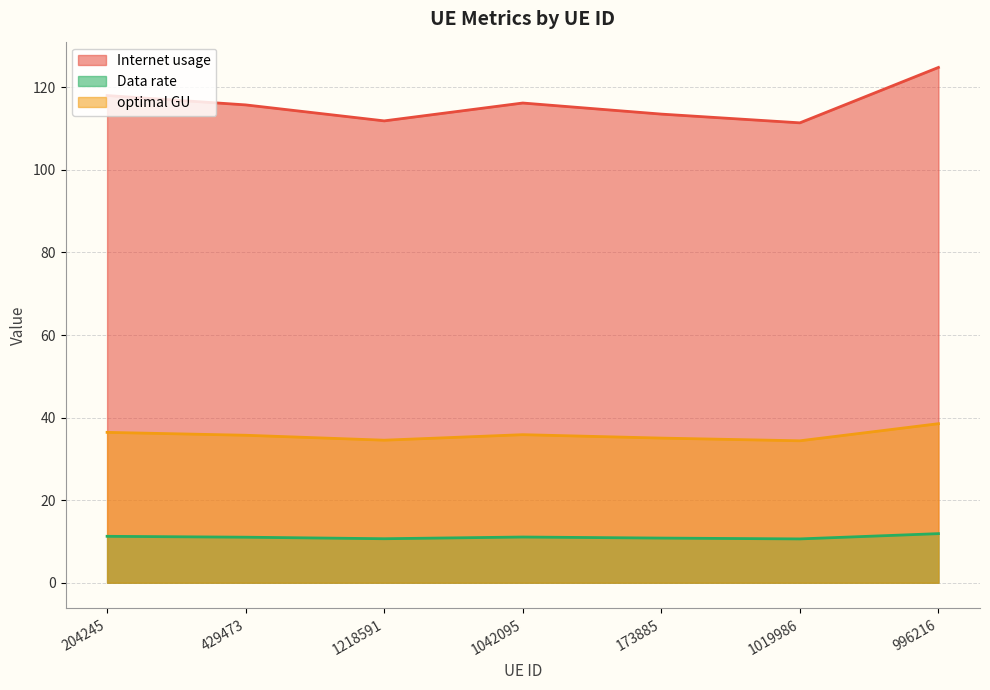

What is the sum of all Internet usage values?

811.7